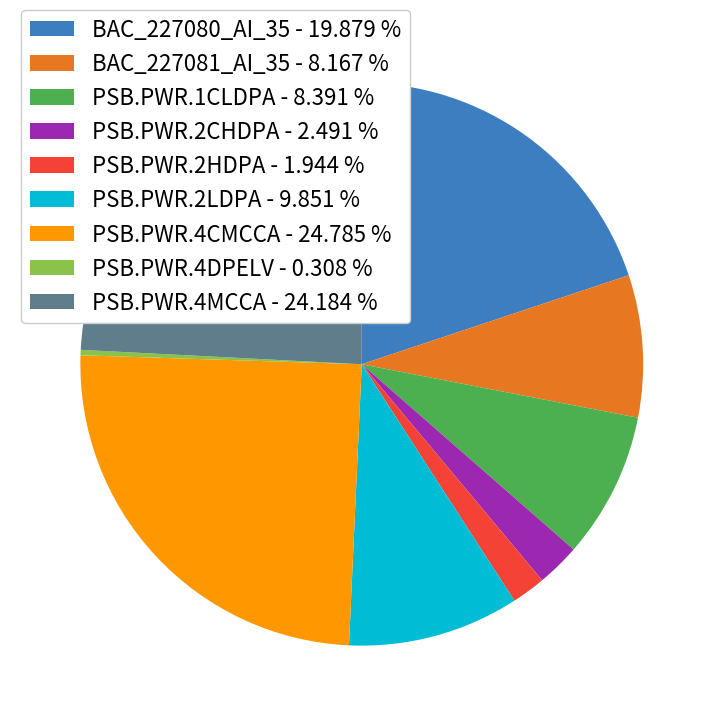

The PSB.PWR.4DPELV slice represents 0% of the pie. True or false?

True